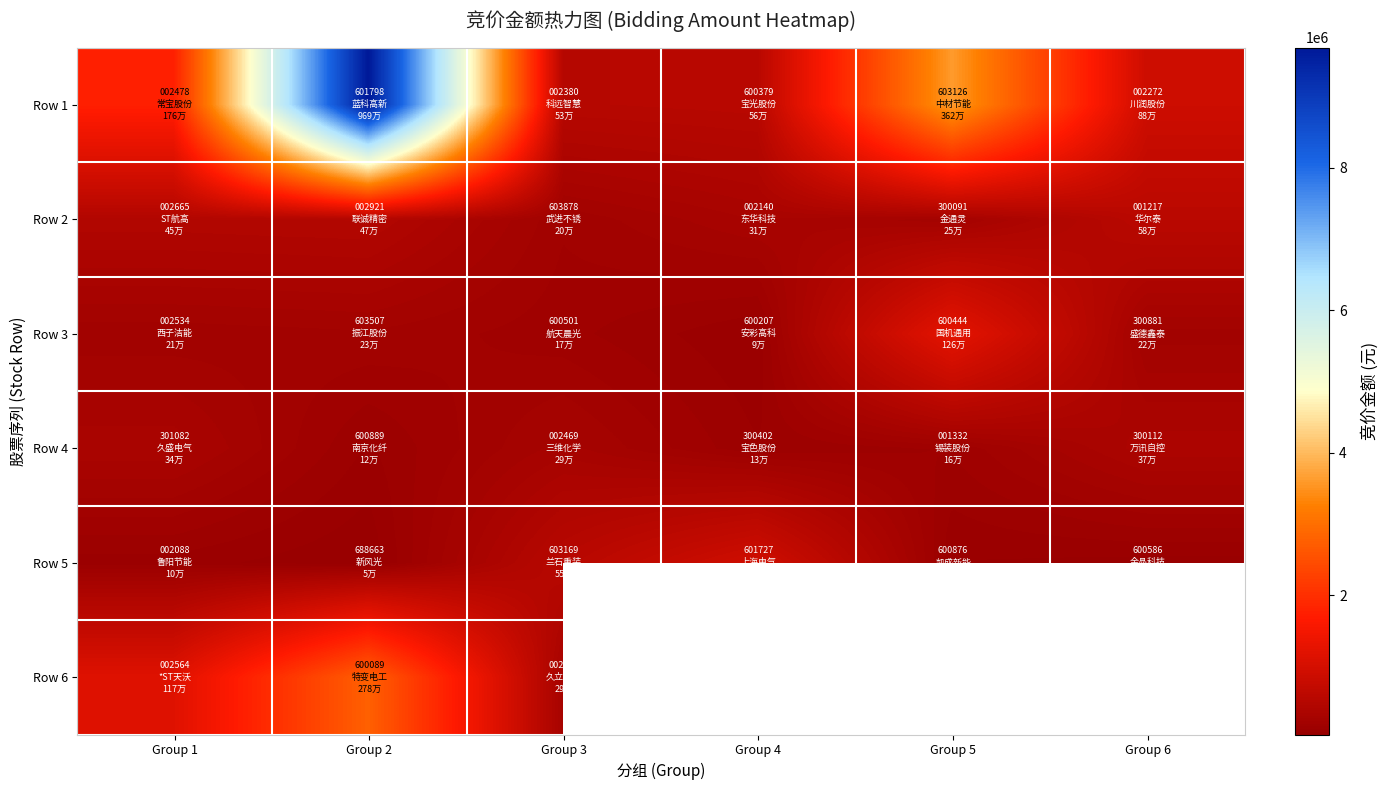

Rank the series by their maximum value, from highest to lowest.

Row 1, Row 6, Row 3, Row 5, Row 2, Row 4